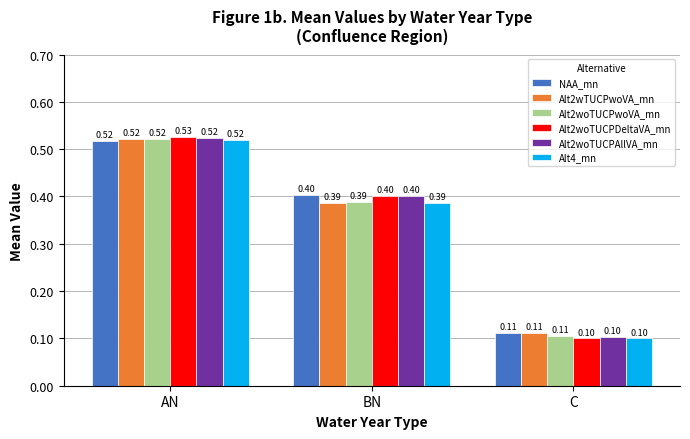

Which series has the widest spread of values?

Alt2woTUCPDeltaVA_mn